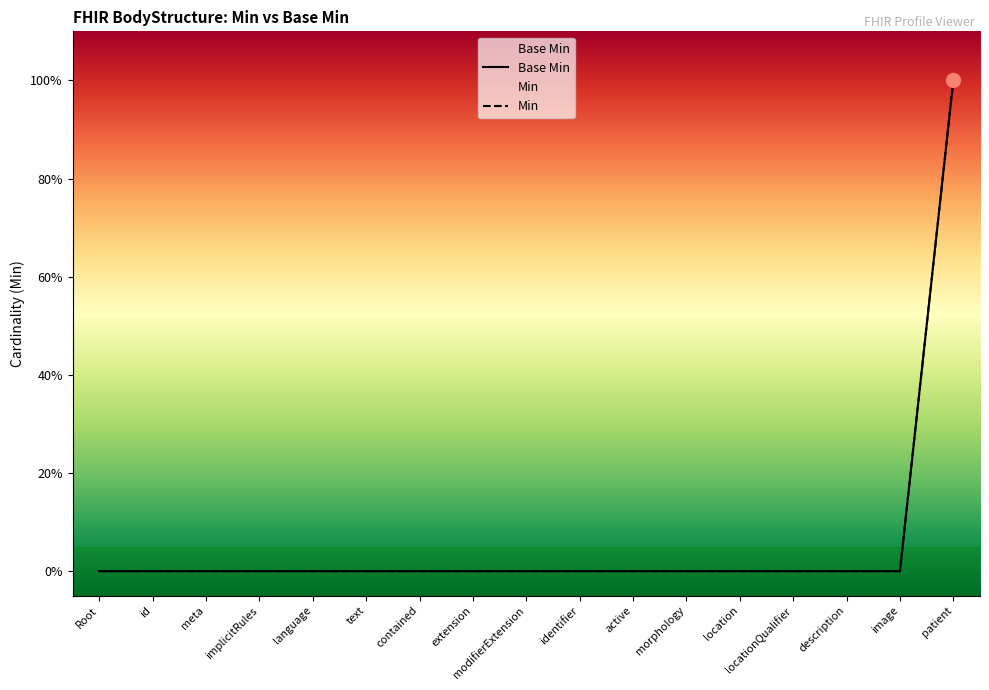

How many lines are shown in the chart?

2